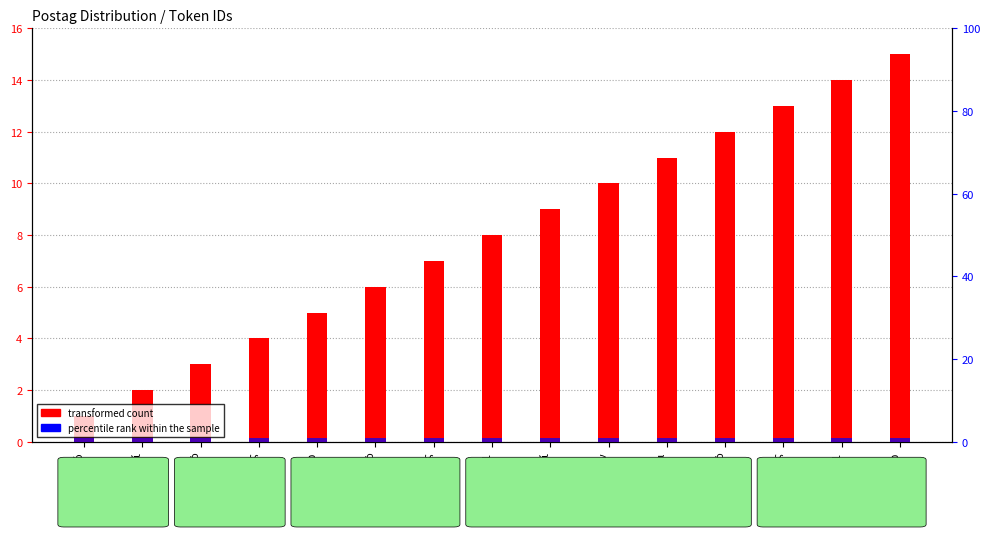

What is the value of the percentile rank within the sample bar at the 2nd from the left?

1